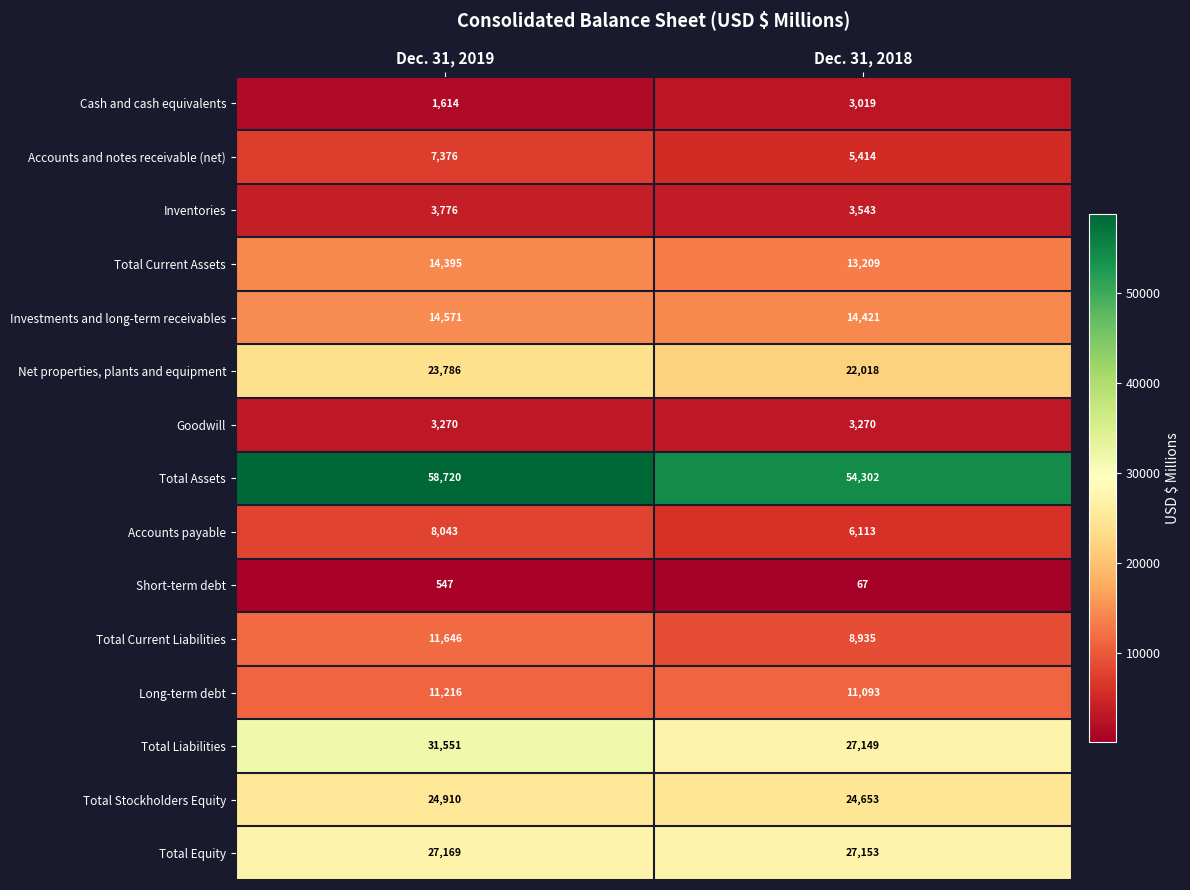

List the labels in order of Cash and cash equivalents value, largest first.

Dec. 31, 2018, Dec. 31, 2019